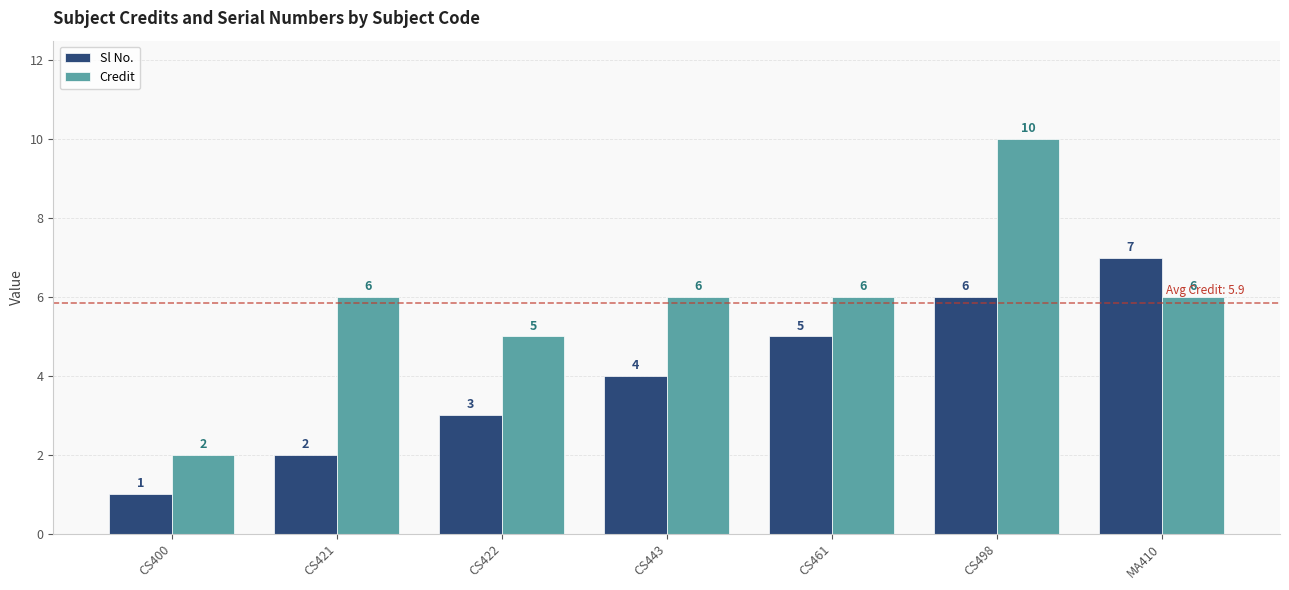

Which series has the largest range (max minus min)?

Credit